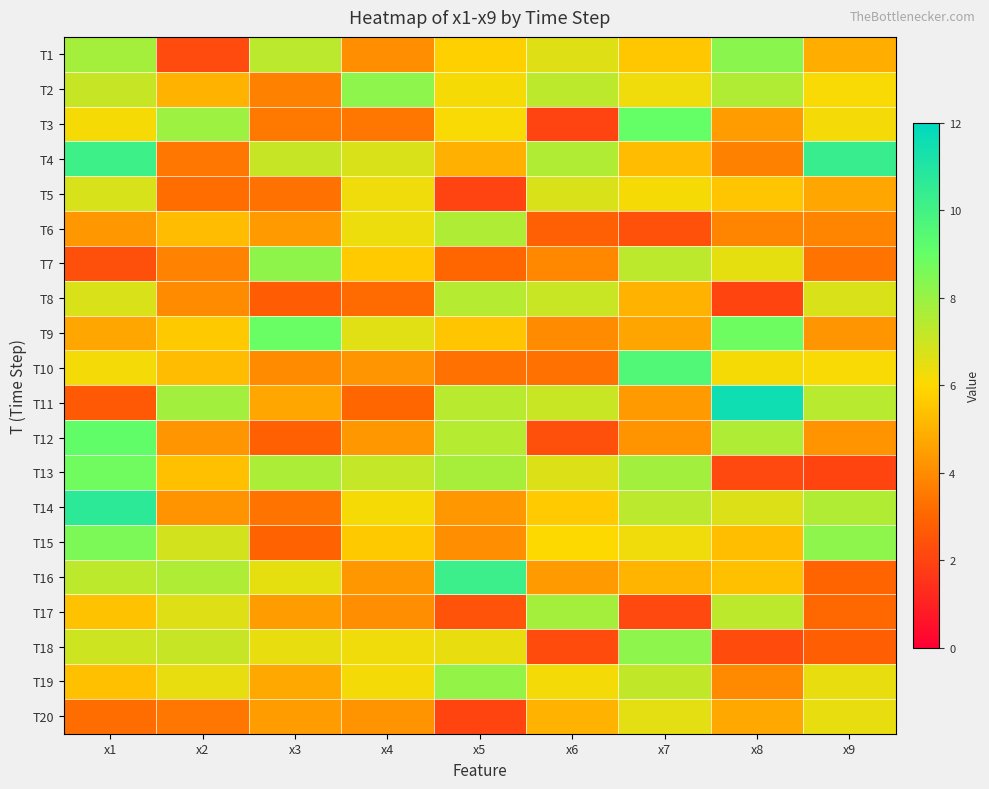

What is the spread (max minus min) of values at x4?

5.2